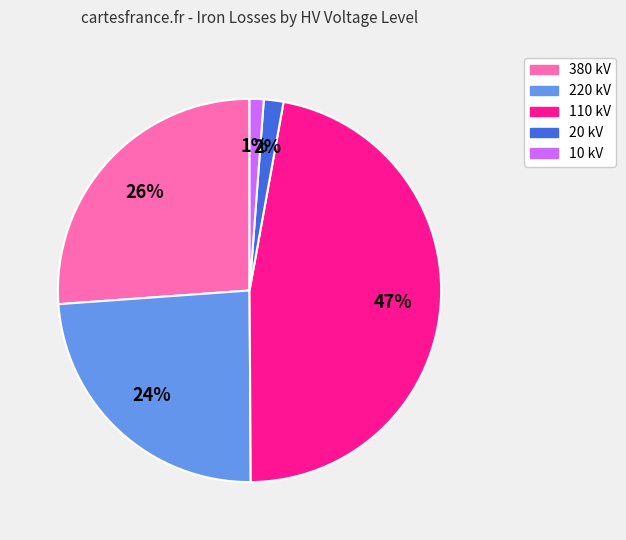

To the nearest percent, what is the difference between the largest and smallest slice percentages?

46%